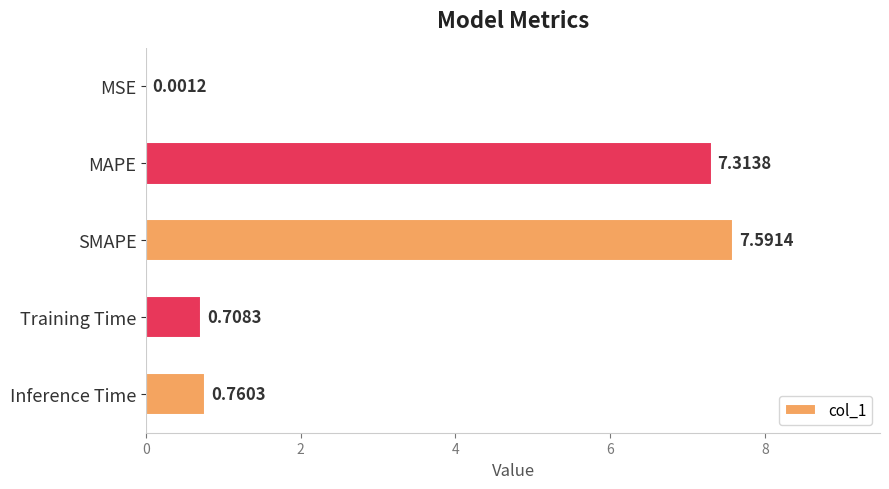

Which category has the highest value across all series?

SMAPE